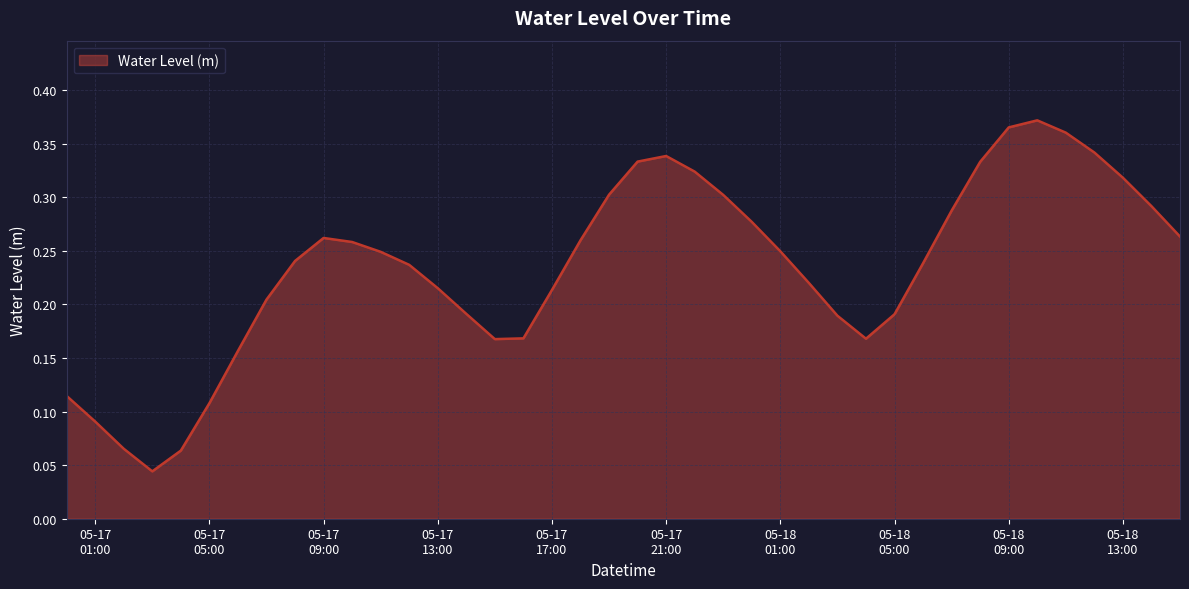

How many points are lower than both their immediate neighbors (excluding endpoints)?

3